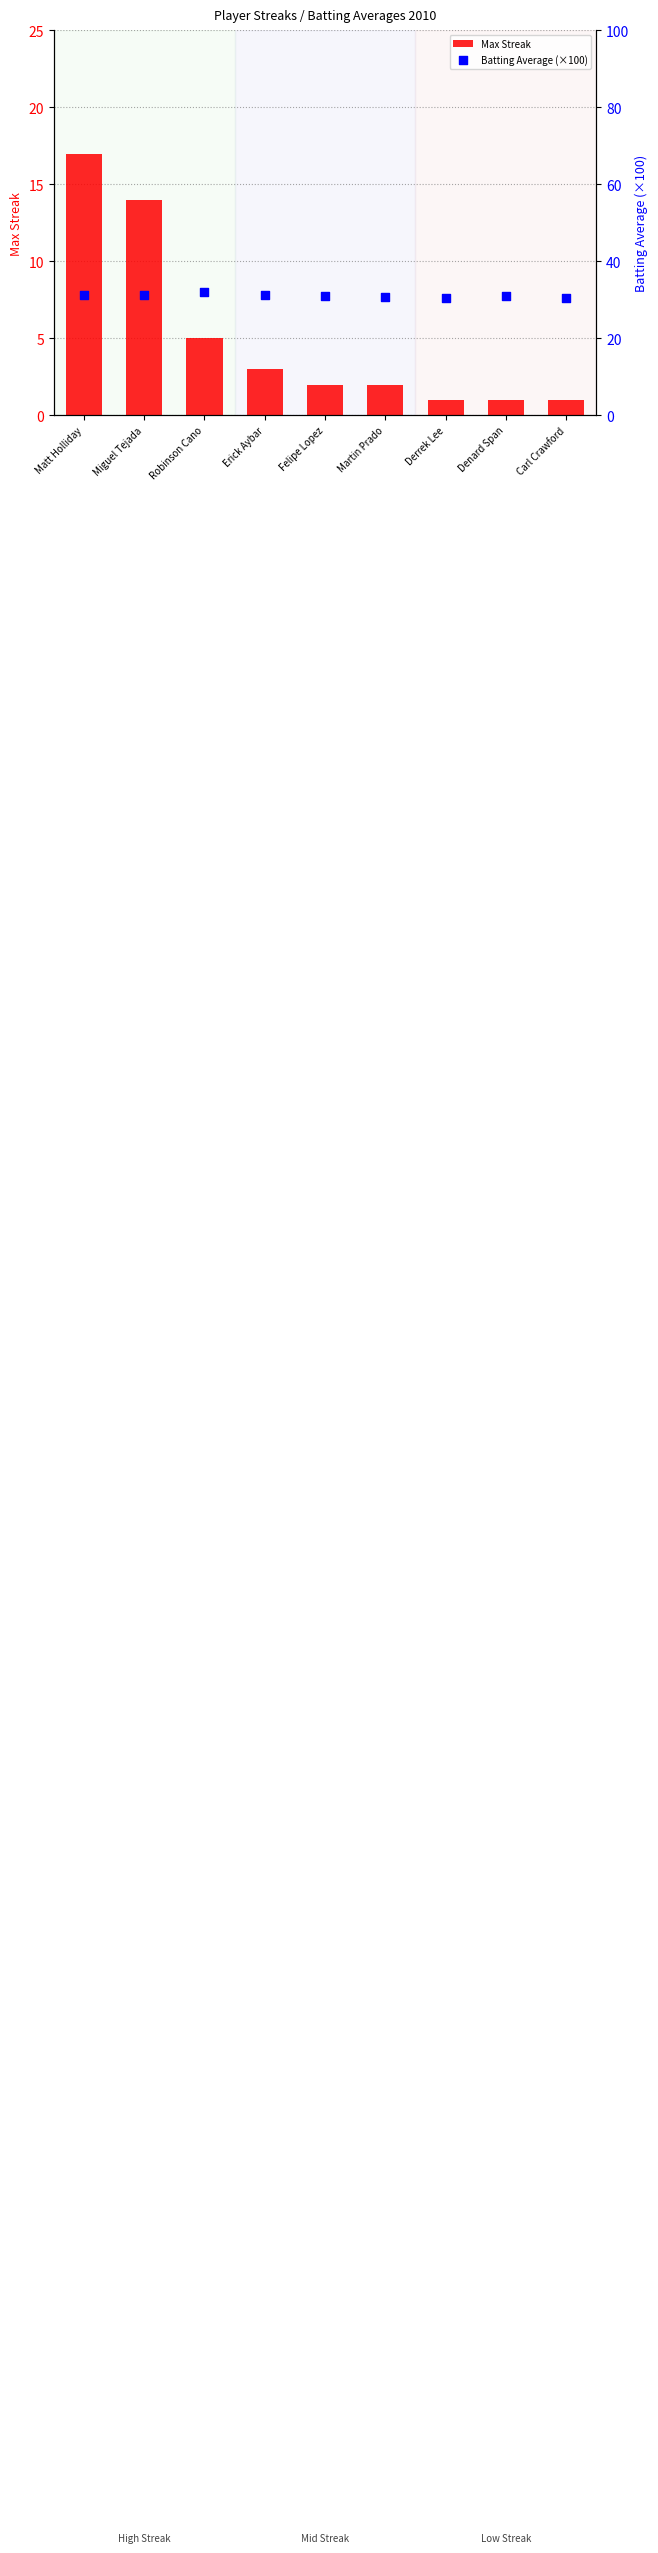

At how many categories does at least one series exceed 23?

9